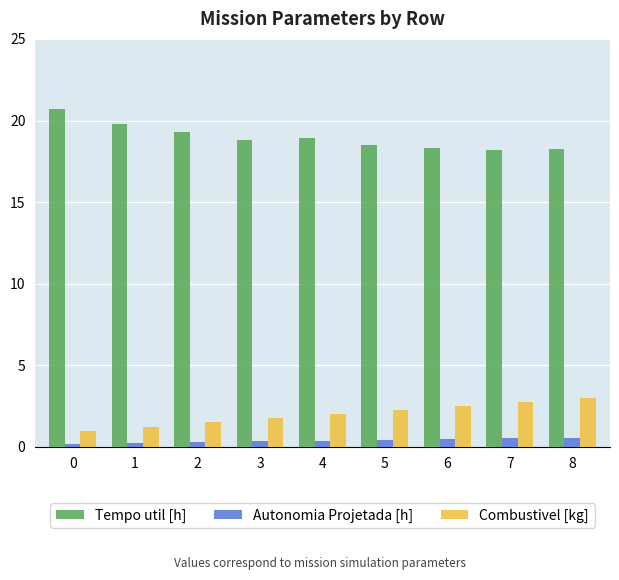

Rank the series by their maximum value, from highest to lowest.

Tempo util [h], Combustivel [kg], Autonomia Projetada [h]